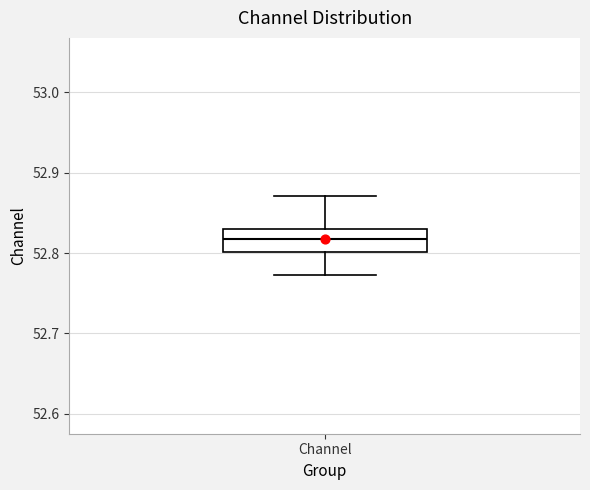

Read this box plot against the y-axis: the position of the median line, the range covered by the box, and the ends of both whiskers. The values are not printed on the chart, so give them approximately, as read against the axis.

median 52.82, box 52.80 to 52.83, whiskers 52.77 to 52.87